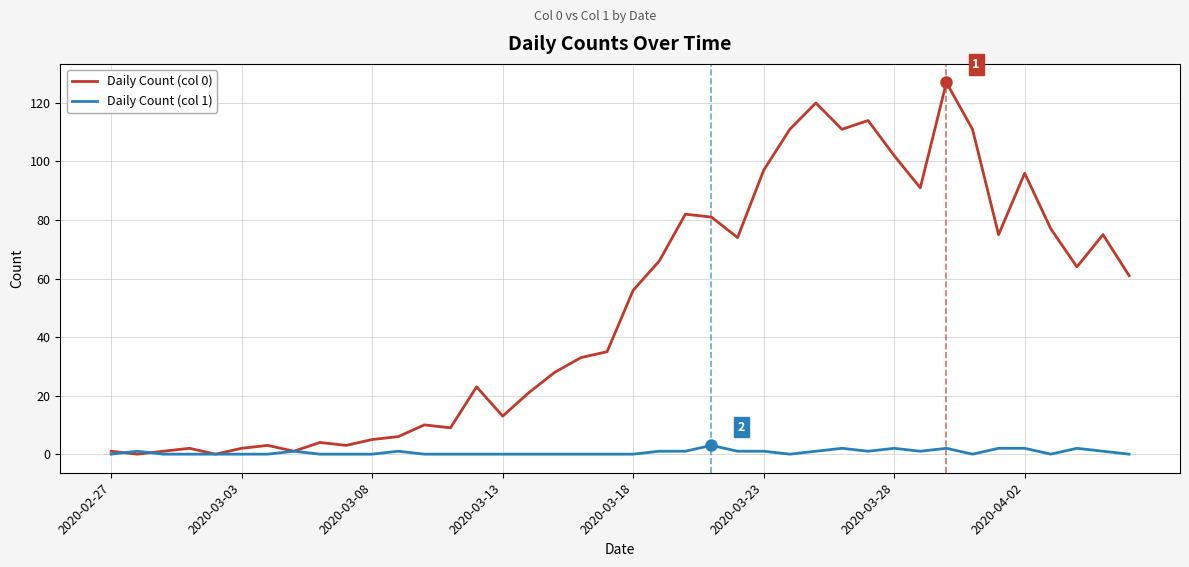

Which series has the widest spread of values?

Daily Count (col 0)